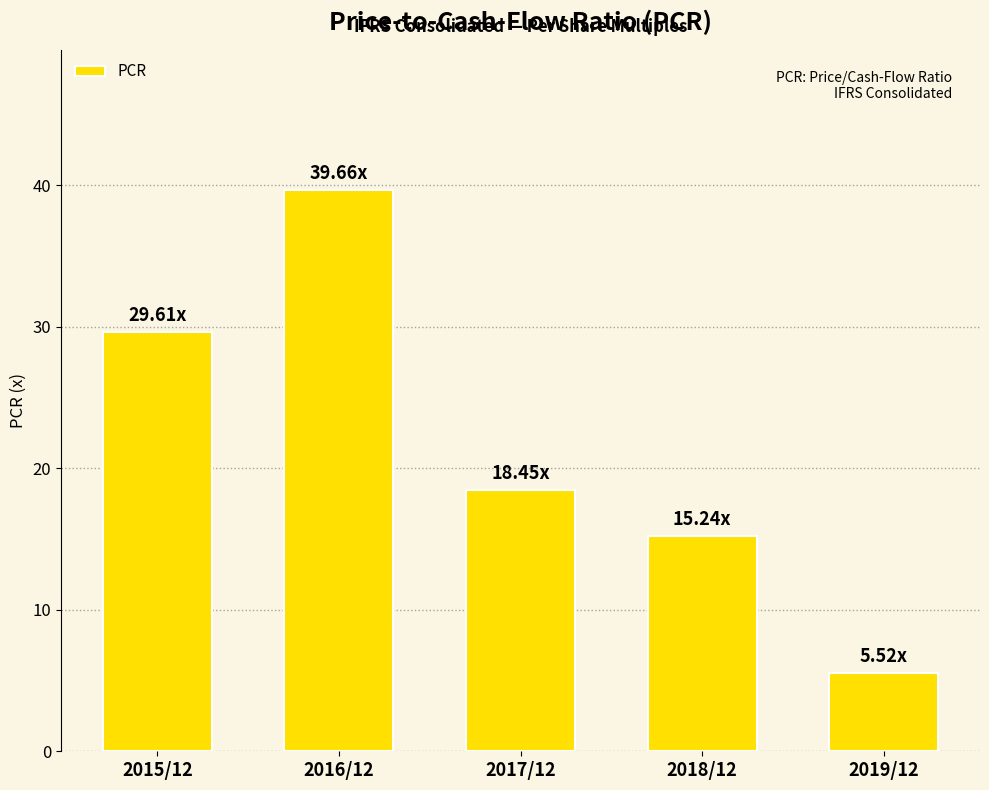

What is the average value?

21.7